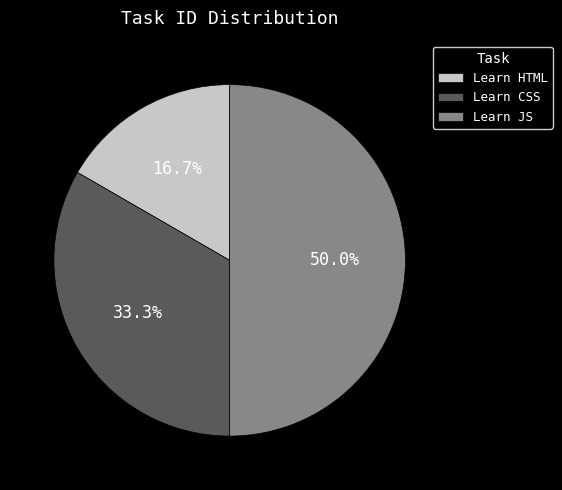

What is the smallest slice in the pie chart?

Learn HTML